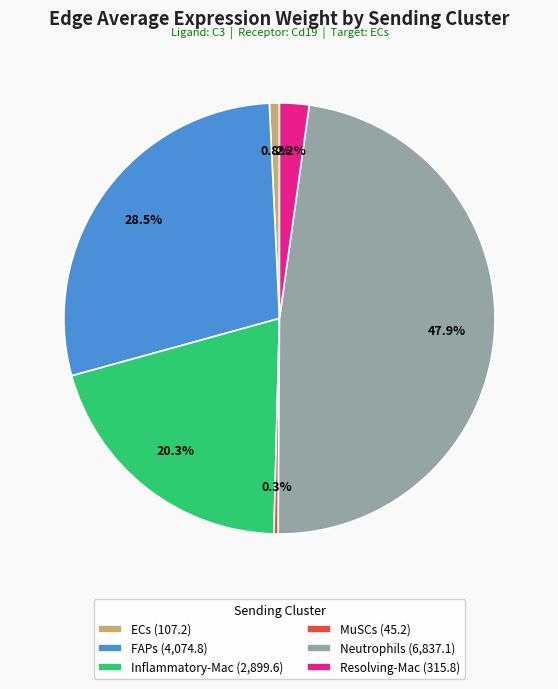

How many segments does this pie chart have?

6